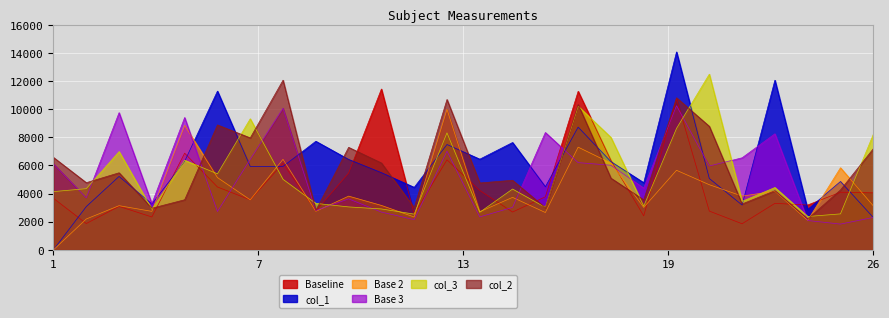

True or false: col_3 has more than 1 interior local peaks.

True